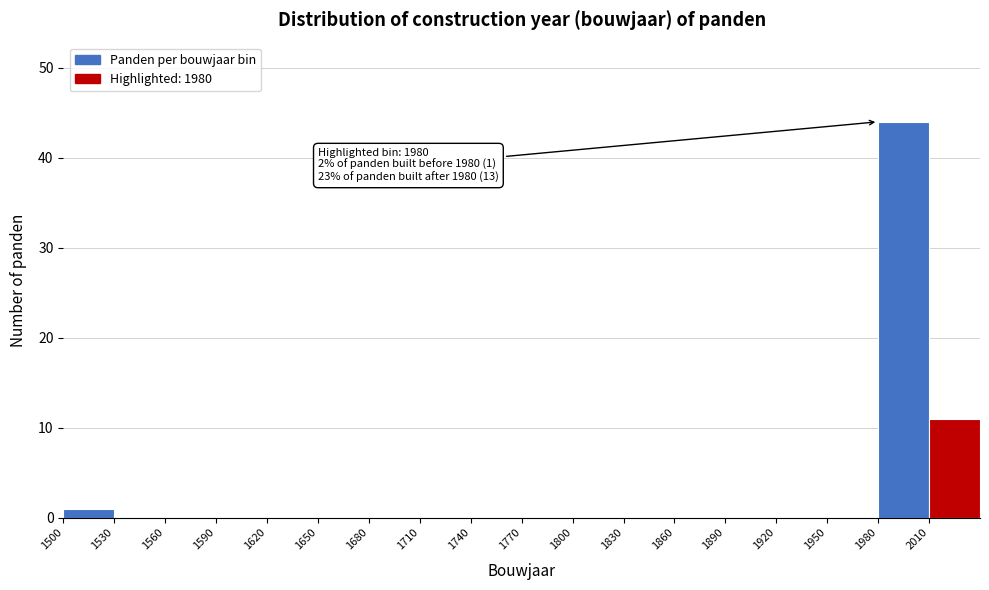

Which range on the x-axis has the tallest bar?

1980 to 2010